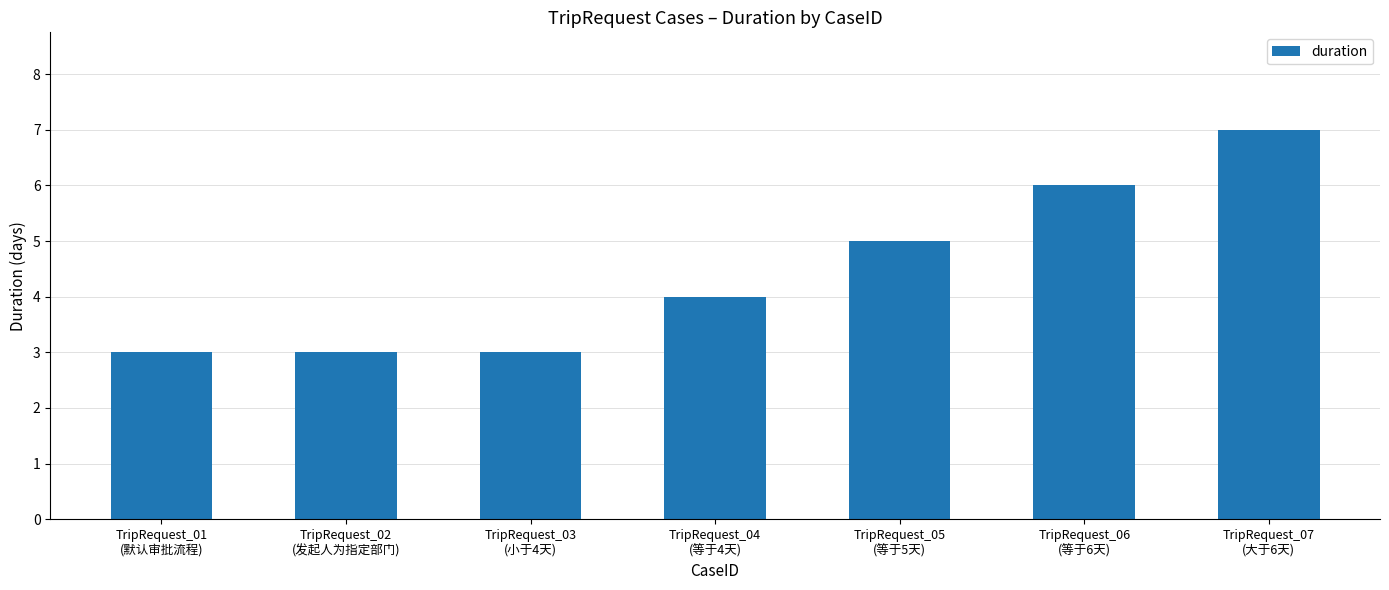

How many series are shown in this chart?

1